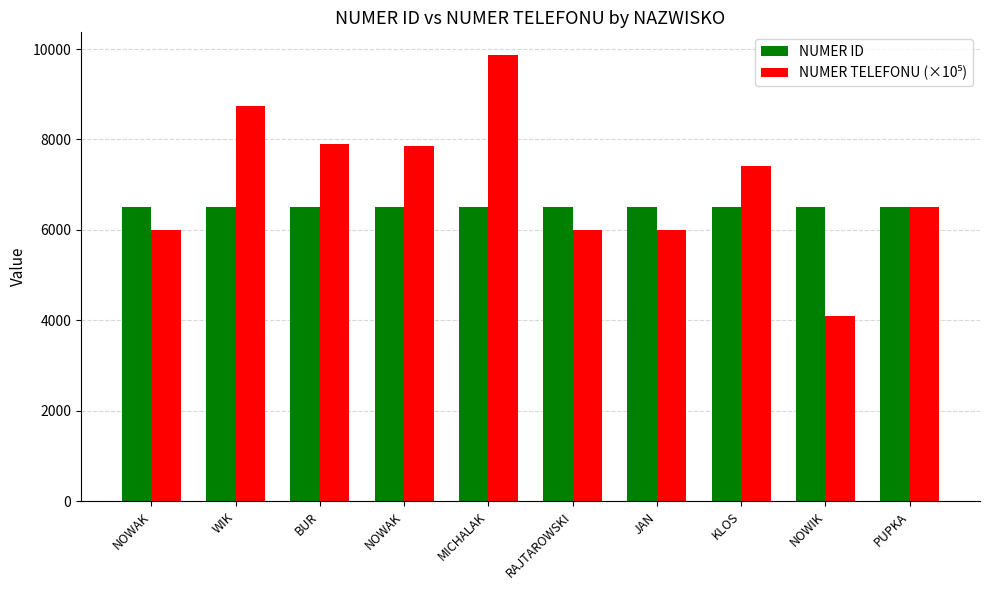

The NUMER ID series shows 6505 at RAJTAROWSKI. True or false?

True